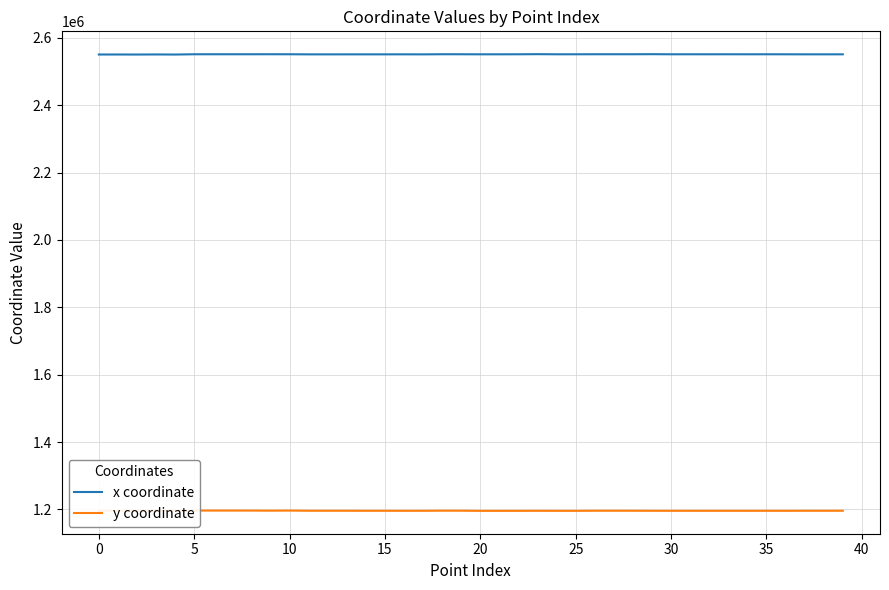

What is the approximate value of x coordinate at 31?

2551119.4